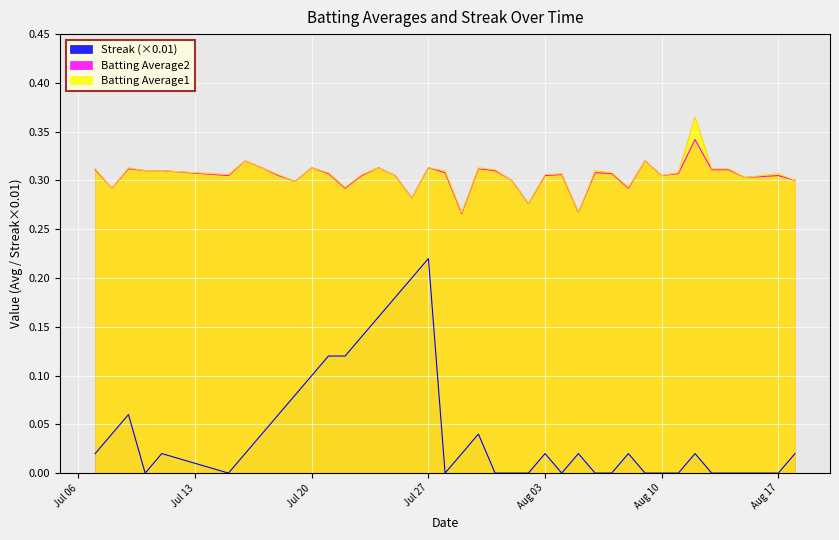

What are all the series names shown in the legend?

Batting Average1, Batting Average2, Streak